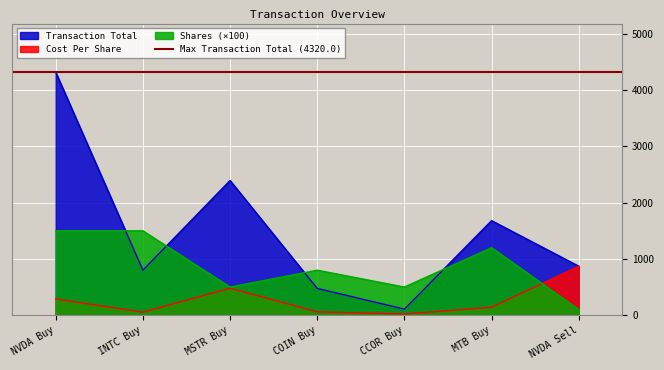

What is the difference between the maximum and minimum values in the Shares series?

1400.0